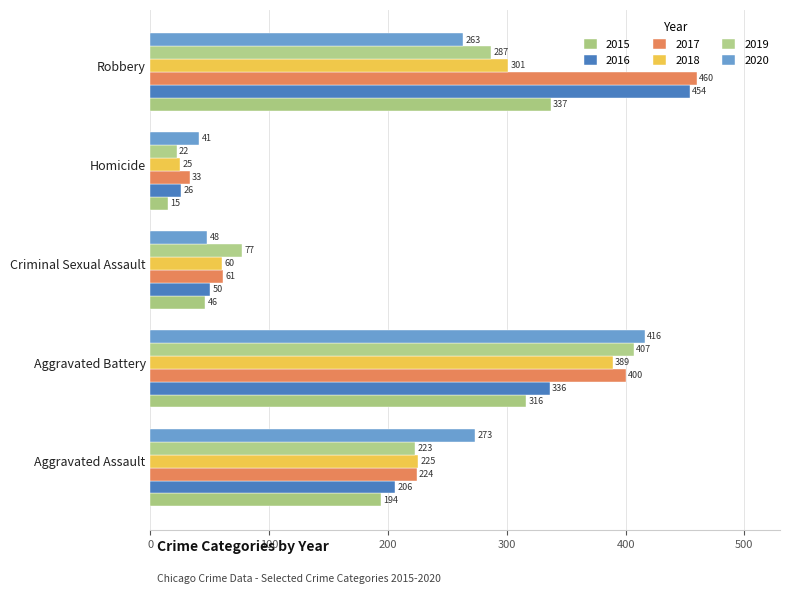

Which category has the lowest value in the 2018 series?

Homicide